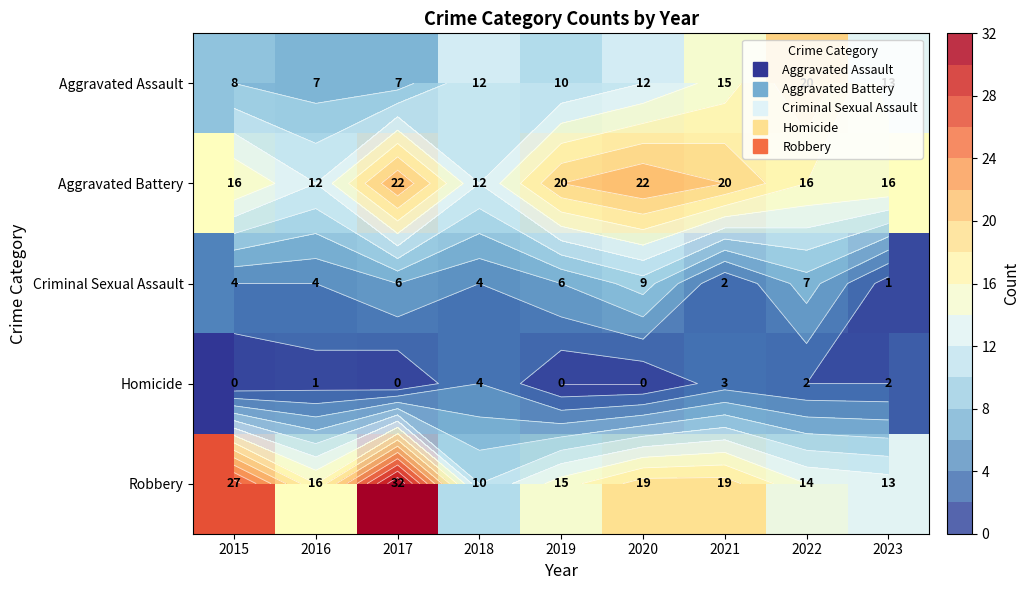

Read the Aggravated Assault value at 2018.

12